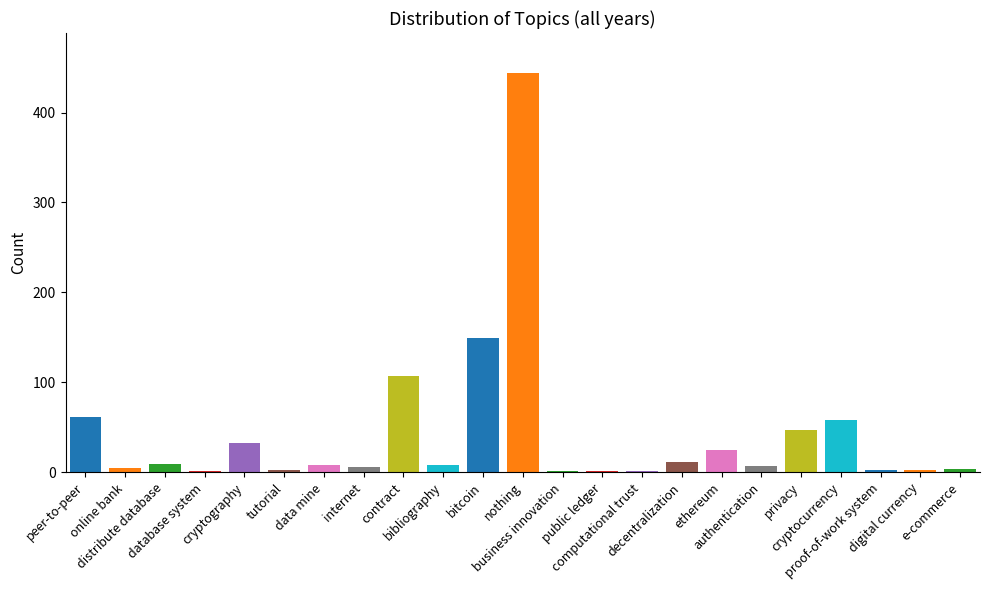

Where does the data first go above 8?

peer-to-peer